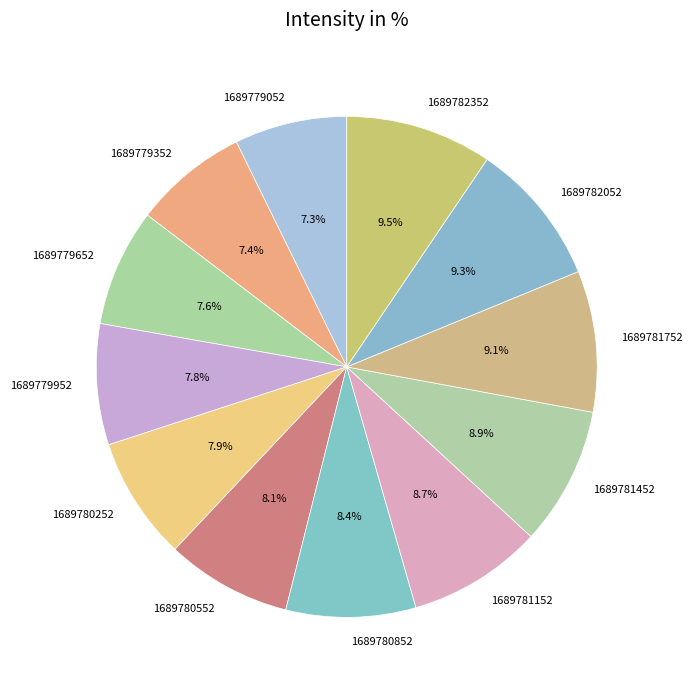

Does 1689780852 account for over 50% of the chart?

No